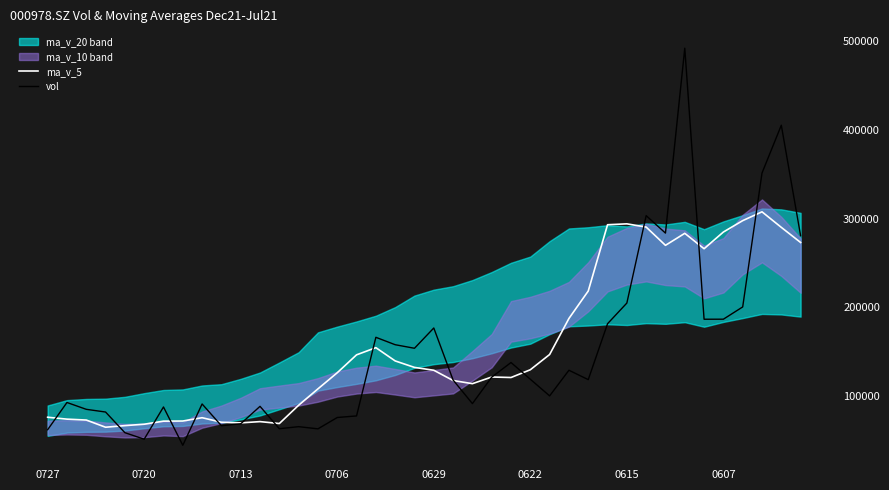

How many values in the vol series are below 118833?

20